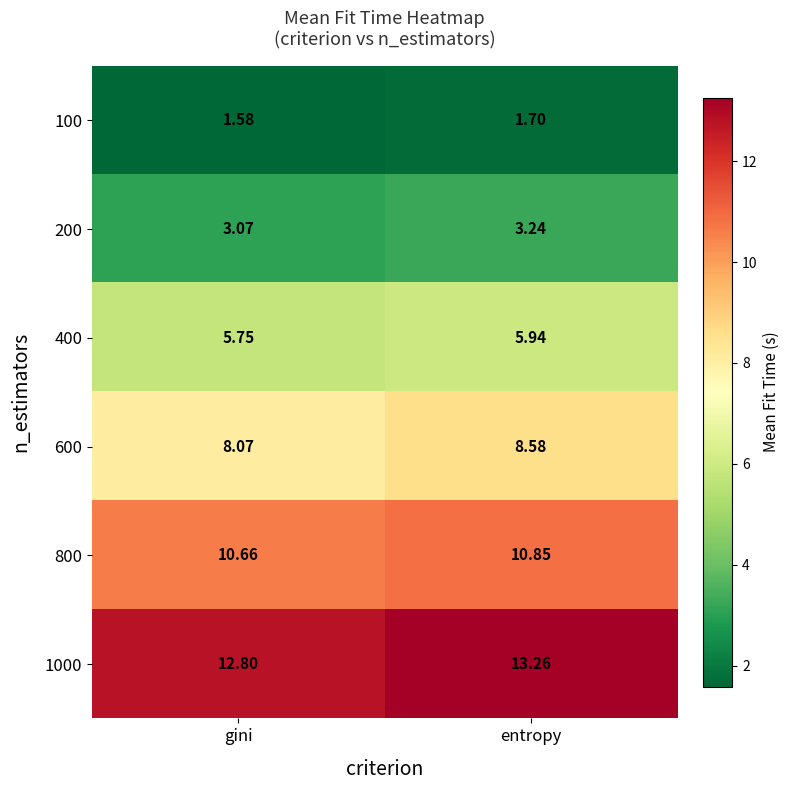

What is the maximum value shown in the chart?

13.3